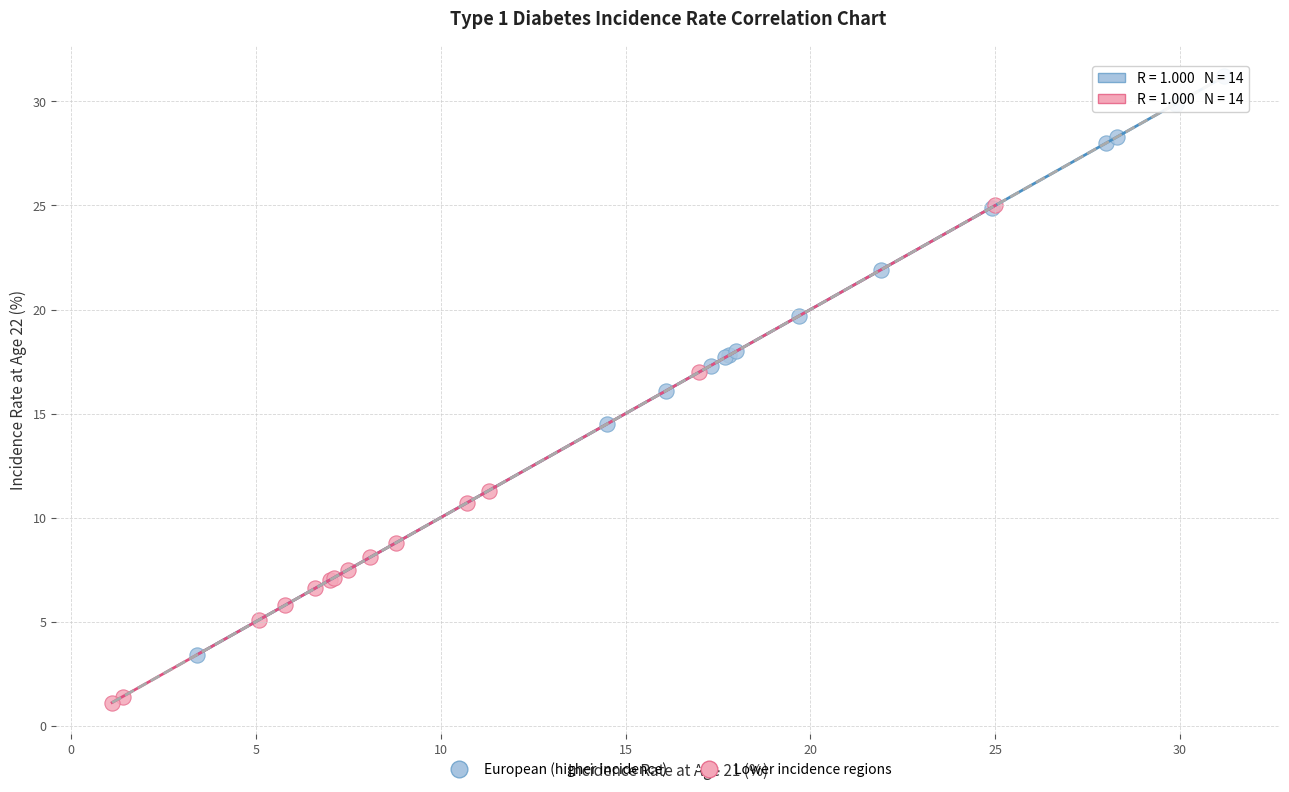

Which series reaches the maximum Y coordinate?

European (higher incidence)